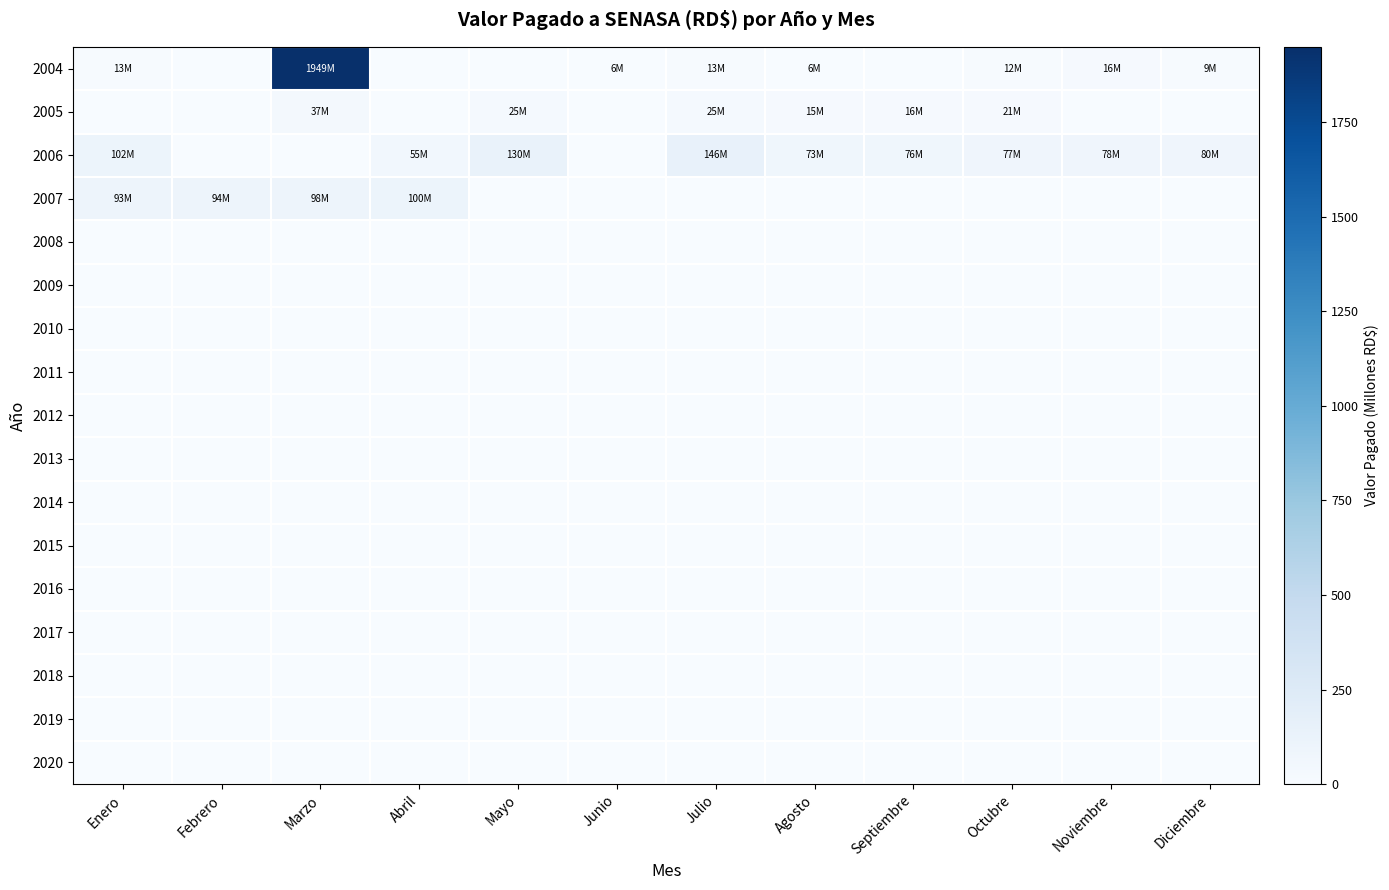

Count the number of categories in the chart.

12